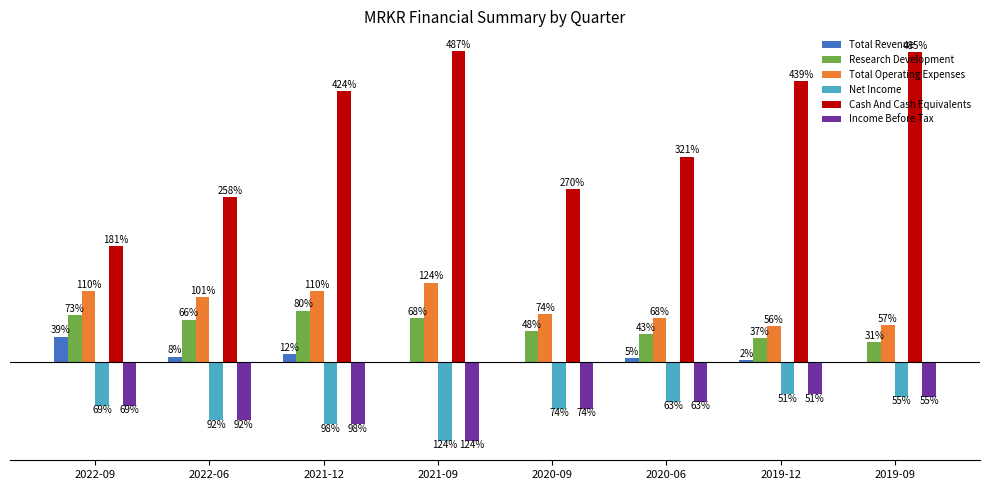

What are all the series names shown in the legend?

Total Revenue, Research Development, Total Operating Expenses, Net Income, Cash And Cash Equivalents, Income Before Tax